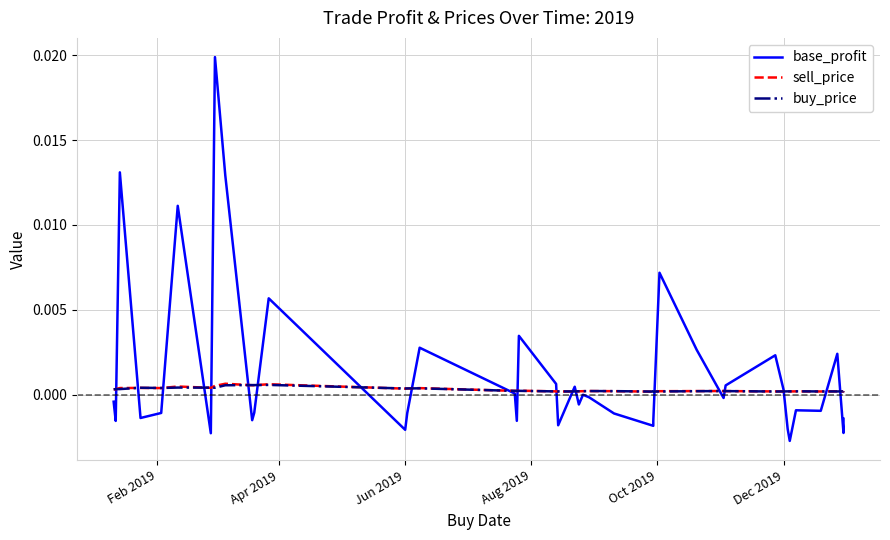

How many interior local valleys does the sell_price series have?

11